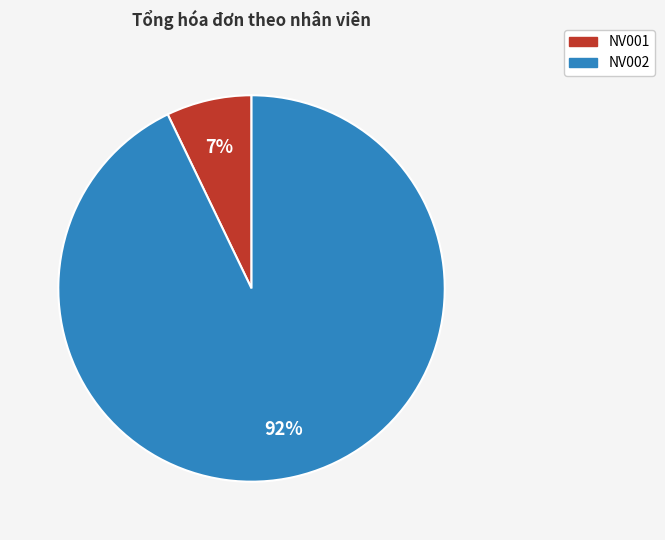

Between NV001 and NV002, which is larger?

NV002